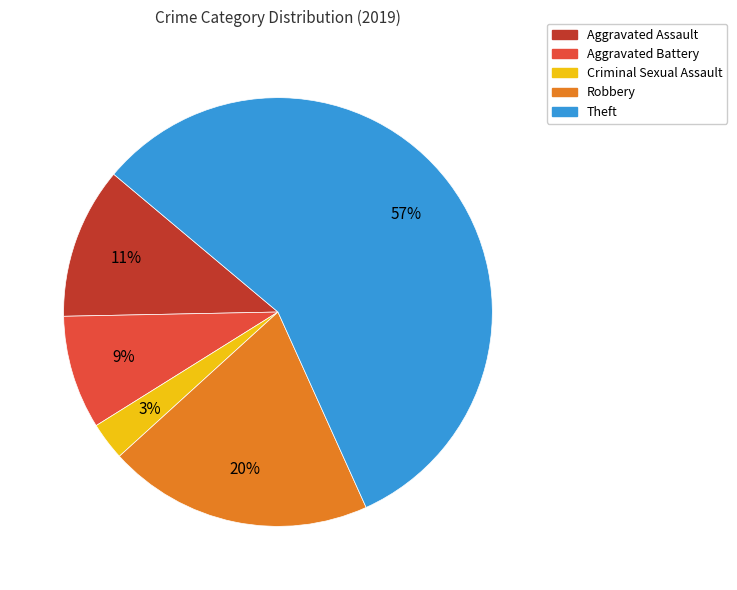

To the nearest percent, what percentage of the pie is Theft?

57%